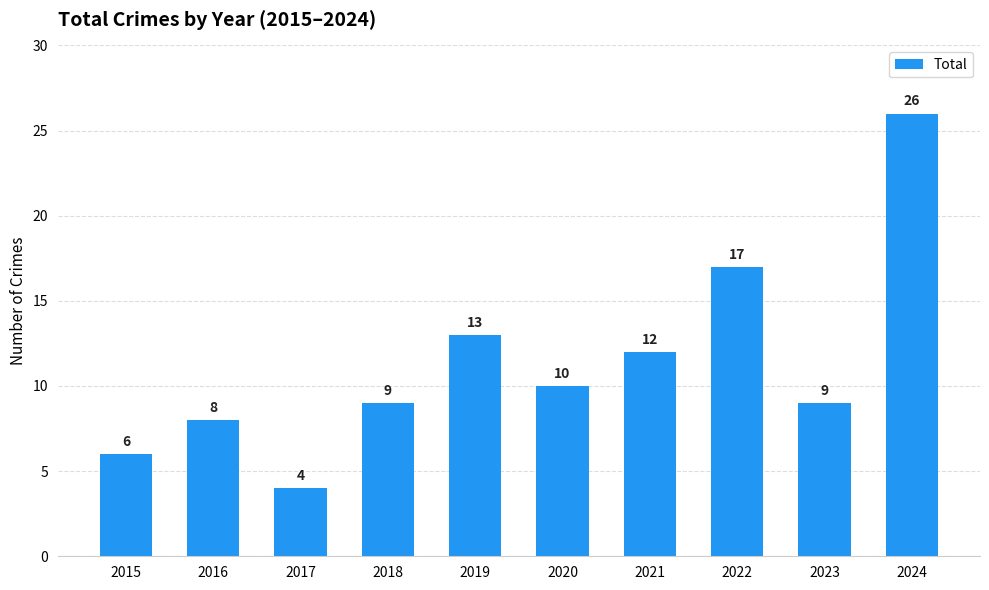

What is the value of the 5th bar from the left?

13